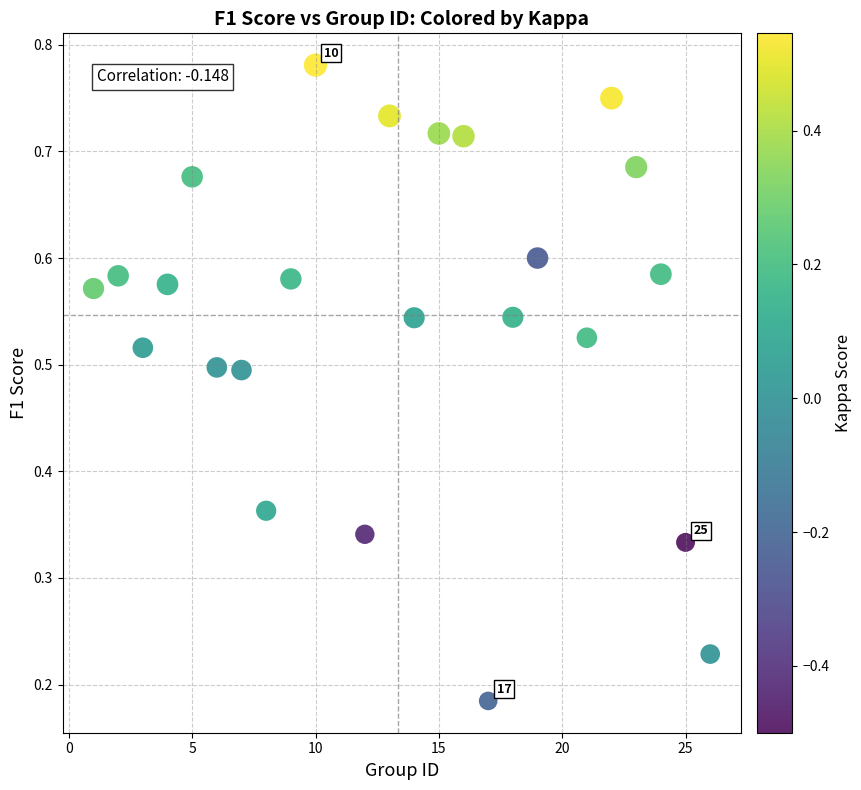

What is the range of X values (max minus min)?

25.0